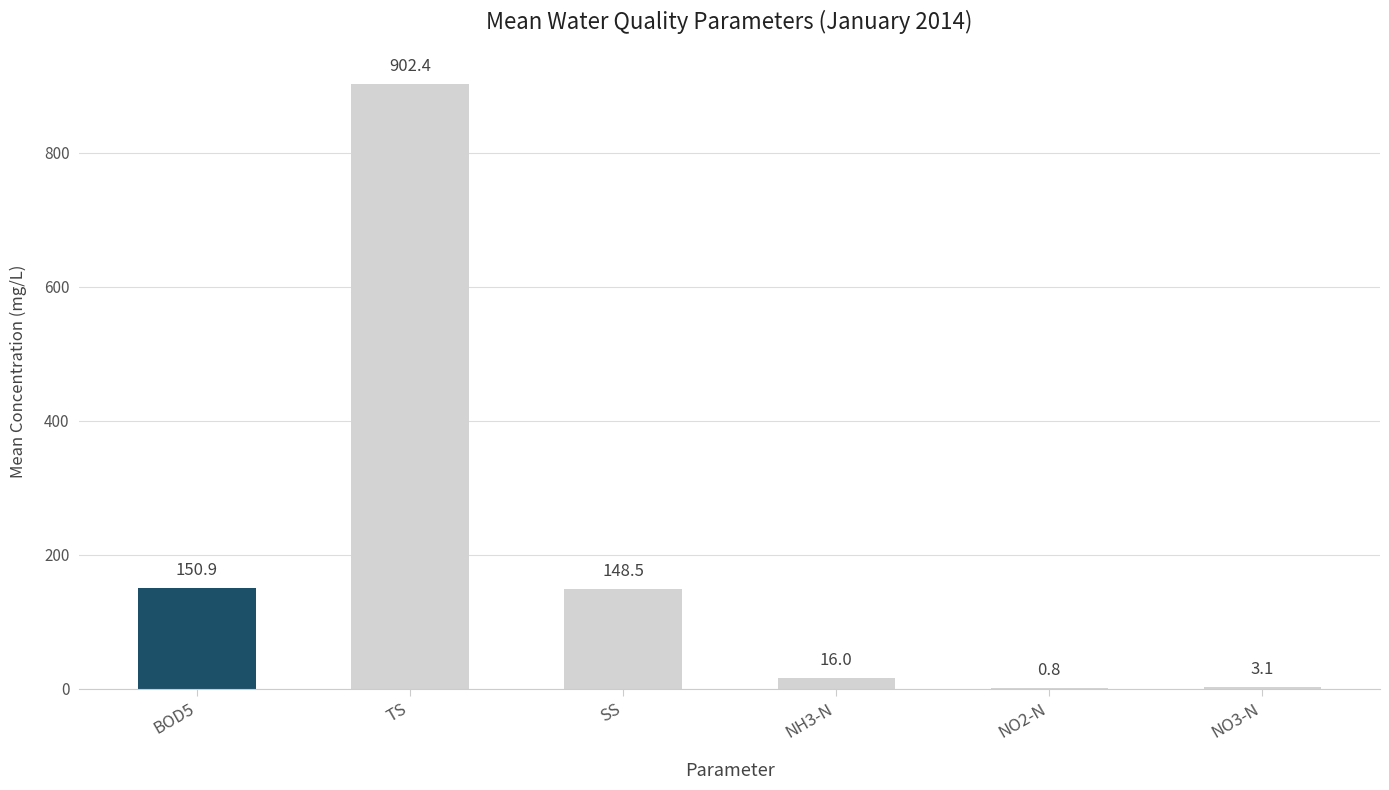

Which label corresponds to the largest value in the chart?

TS